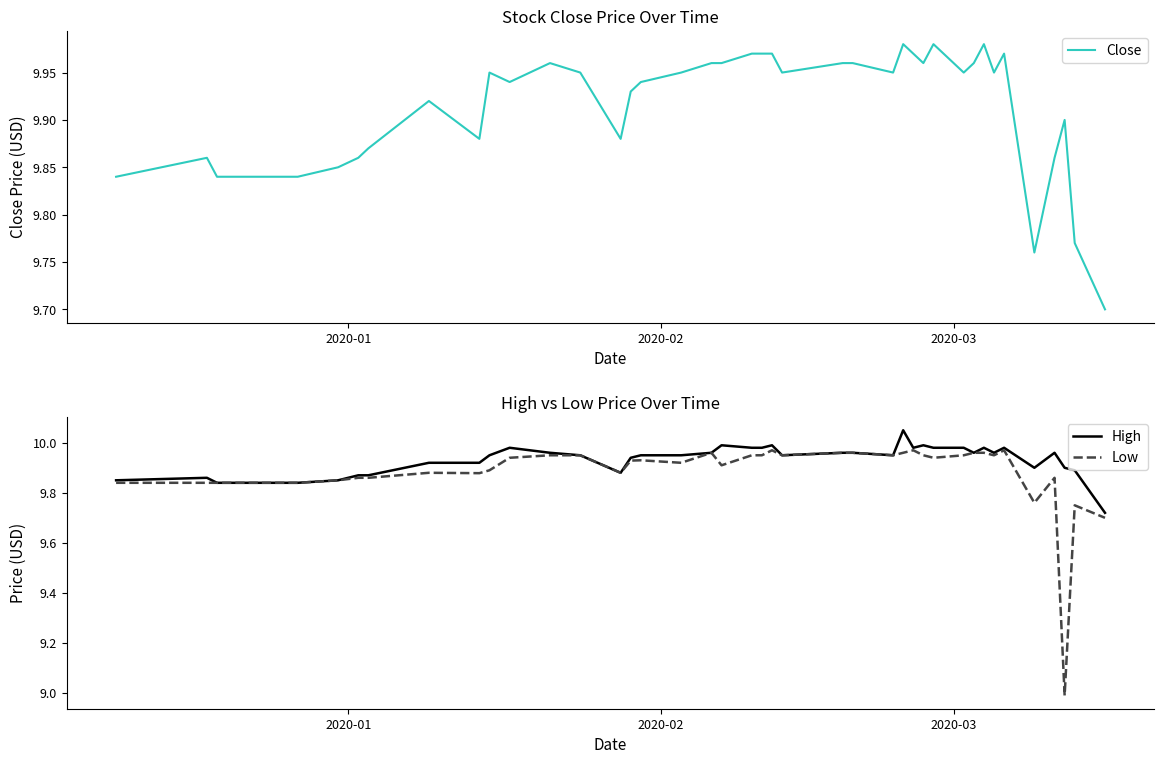

At how many categories does at least one series exceed 9?

40